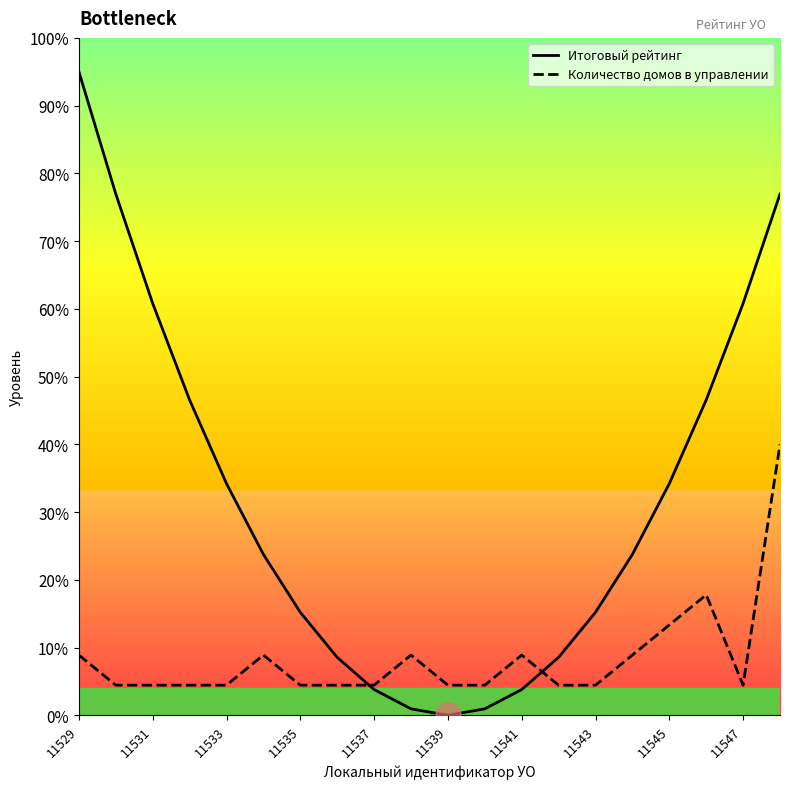

List the series in order of their peak value, highest first.

Итоговый рейтинг, Количество домов в управлении